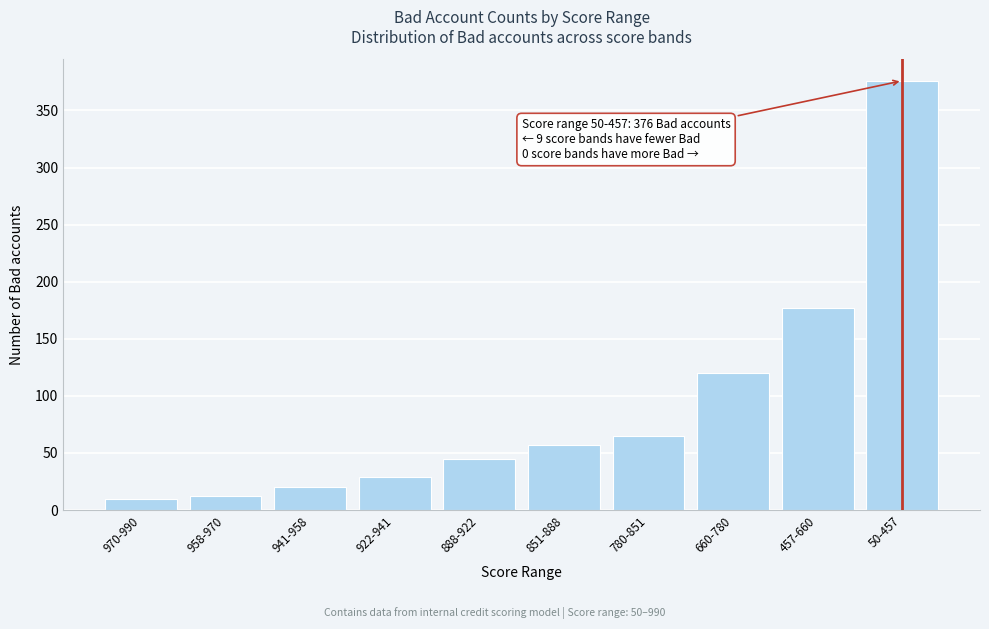

Reading left to right, extract all data points from this chart.

10	12	20	29	45	57	65	120	177	376